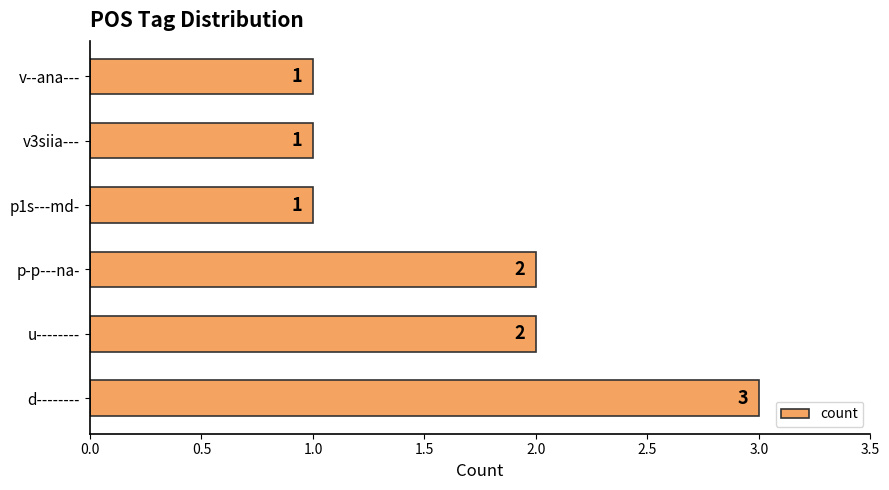

What is the sum of all values?

10